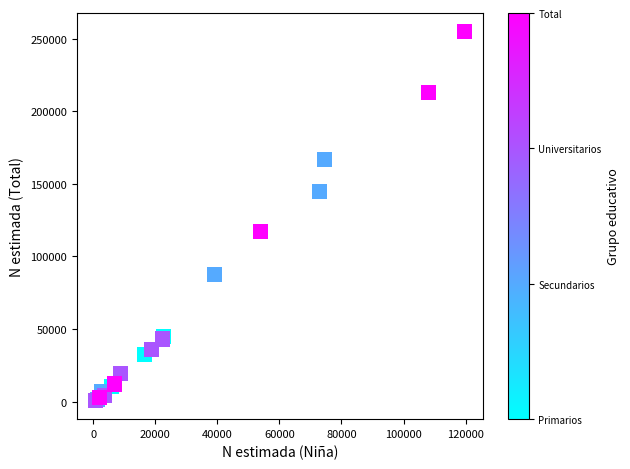

What Y value in the scatter plot is closest to 127834?

117370